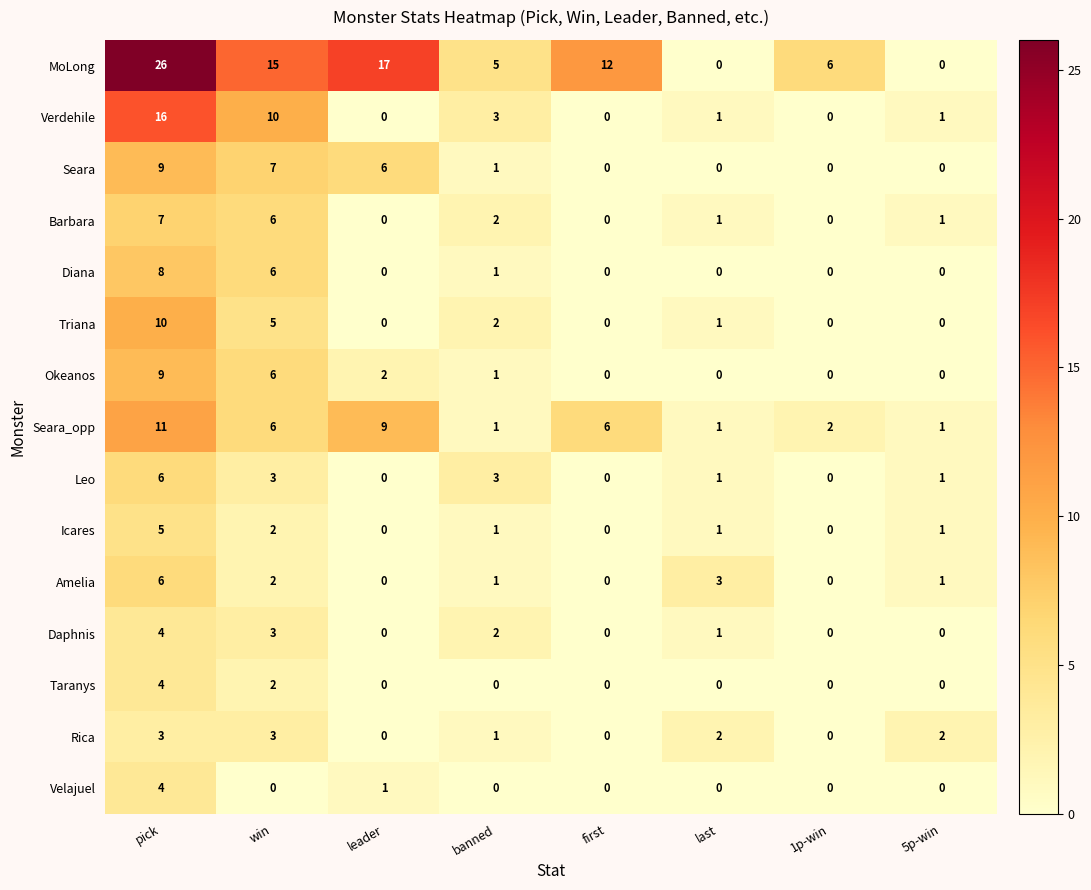

What is the difference between the maximum and minimum values in the Velajuel series?

4